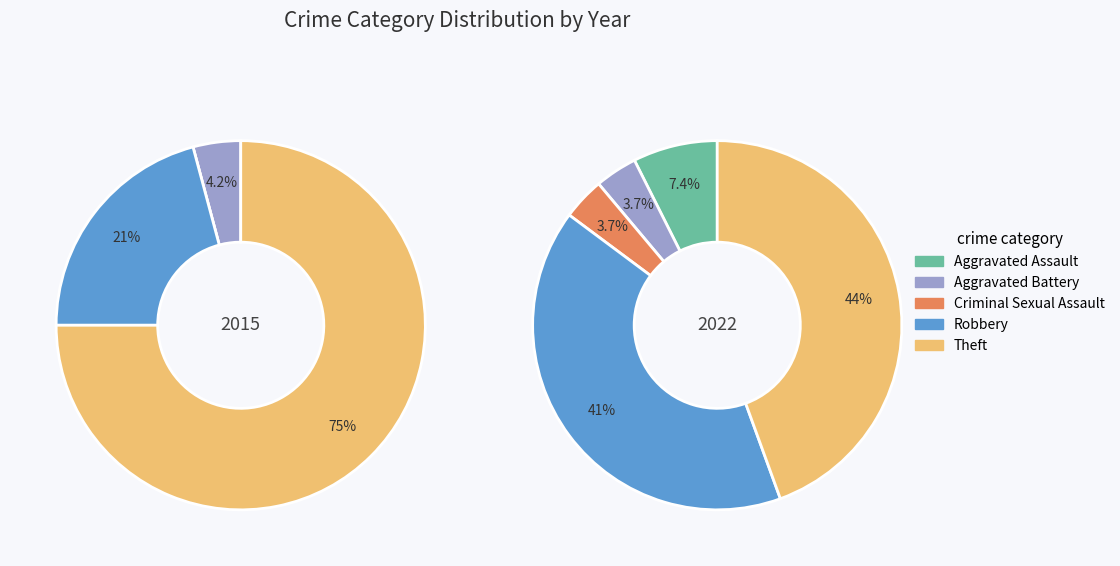

To the nearest percent, what portion does values_2022 represent?

7%